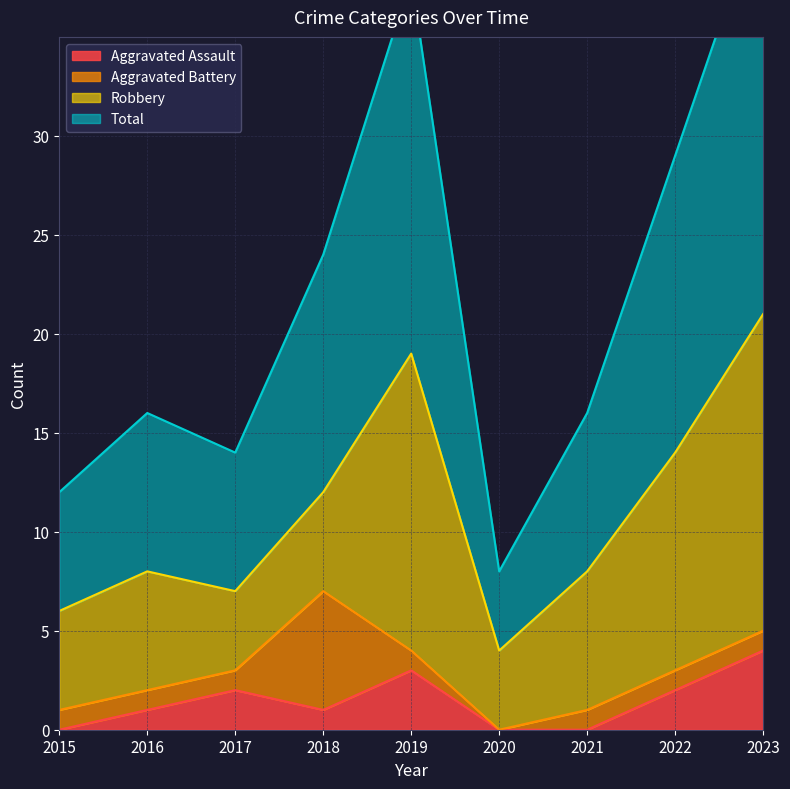

Which series has the widest spread of values?

Total